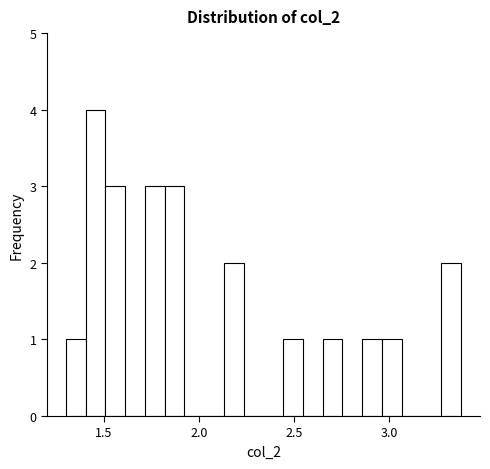

Read against the x-axis, roughly where is the centre of the tallest bar?

1.45